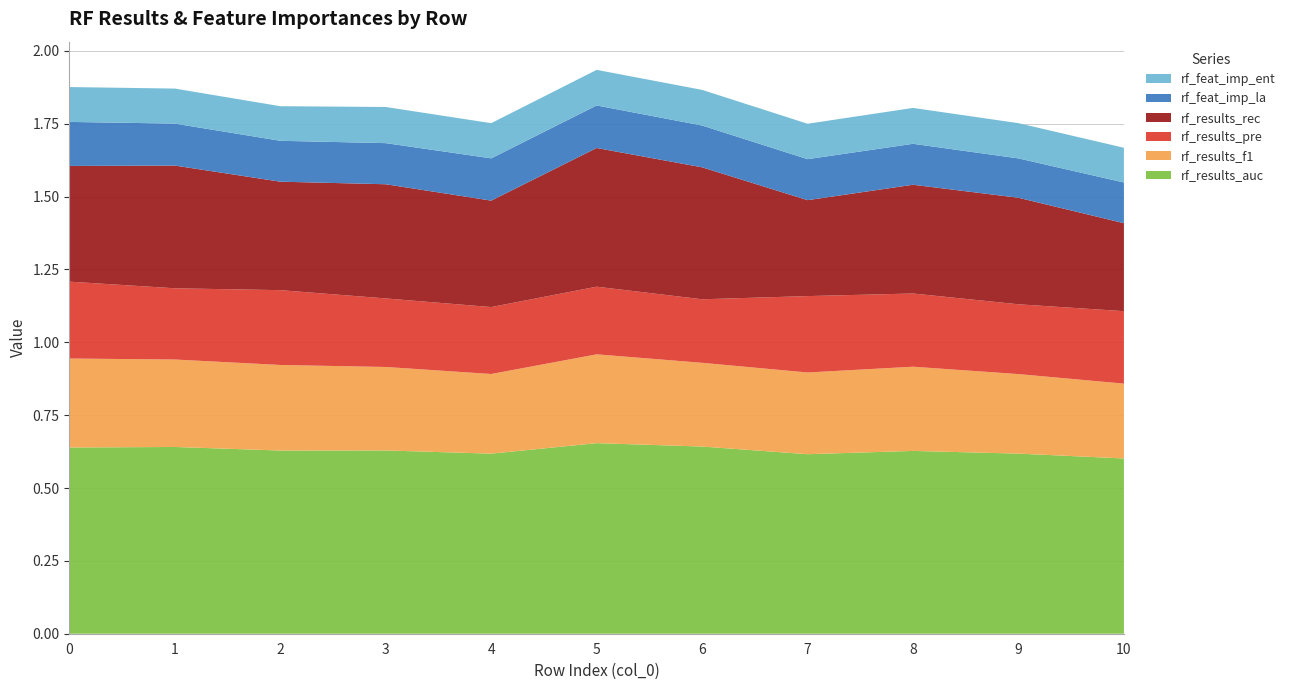

Reading right to left, extract all data points from this chart.

rf_results_auc: 10=0.6	9=0.6	8=0.6	7=0.6	6=0.6	5=0.7	4=0.6	3=0.6	2=0.6	1=0.6	0=0.6
rf_results_f1: 10=0.3	9=0.3	8=0.3	7=0.3	6=0.3	5=0.3	4=0.3	3=0.3	2=0.3	1=0.3	0=0.3
rf_results_pre: 10=0.2	9=0.2	8=0.3	7=0.3	6=0.2	5=0.2	4=0.2	3=0.2	2=0.3	1=0.2	0=0.3
rf_results_rec: 10=0.3	9=0.4	8=0.4	7=0.3	6=0.5	5=0.5	4=0.4	3=0.4	2=0.4	1=0.4	0=0.4
rf_feat_imp_la: 10=0.1	9=0.1	8=0.1	7=0.1	6=0.1	5=0.1	4=0.1	3=0.1	2=0.1	1=0.1	0=0.2
rf_feat_imp_ent: 10=0.1	9=0.1	8=0.1	7=0.1	6=0.1	5=0.1	4=0.1	3=0.1	2=0.1	1=0.1	0=0.1